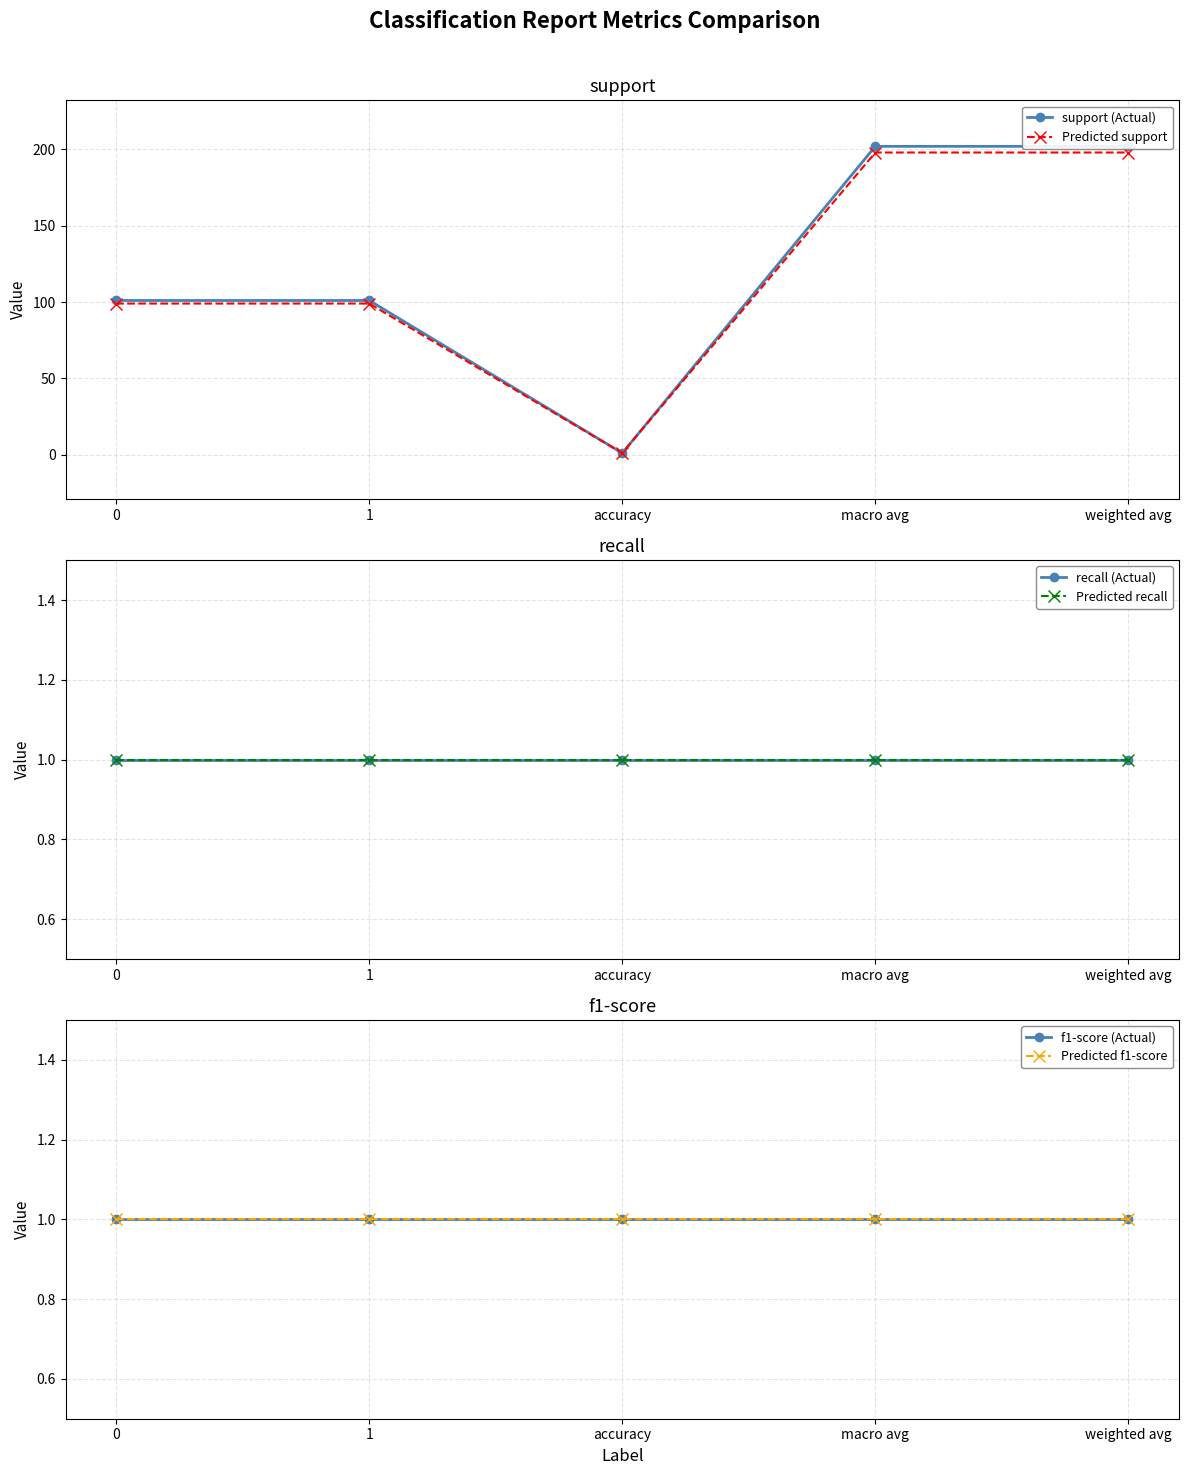

What is the value of the Predicted support point at the 2nd from the left?

99.0